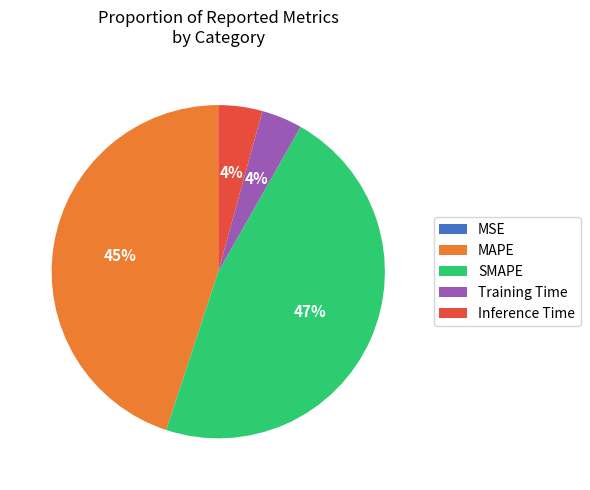

What is the largest slice in the pie chart?

SMAPE